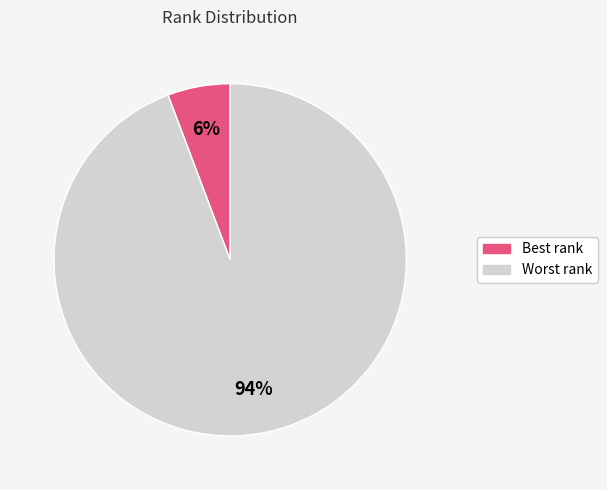

To the nearest percent, what is the combined percentage of Best rank and Worst rank?

100%